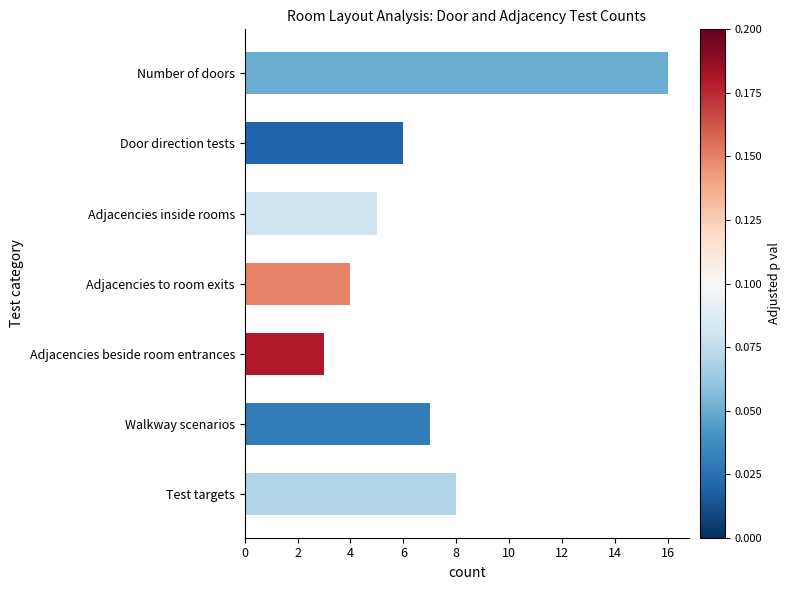

What is the difference between the maximum and minimum values?

13